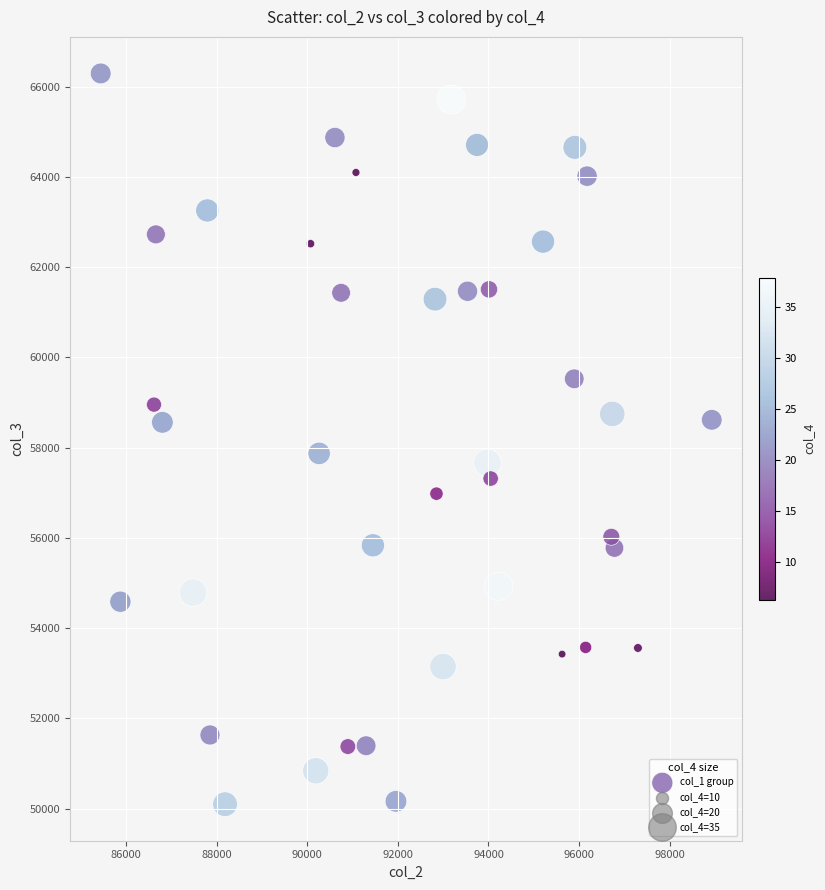

What is the range of Y values (max minus min)?

16193.5